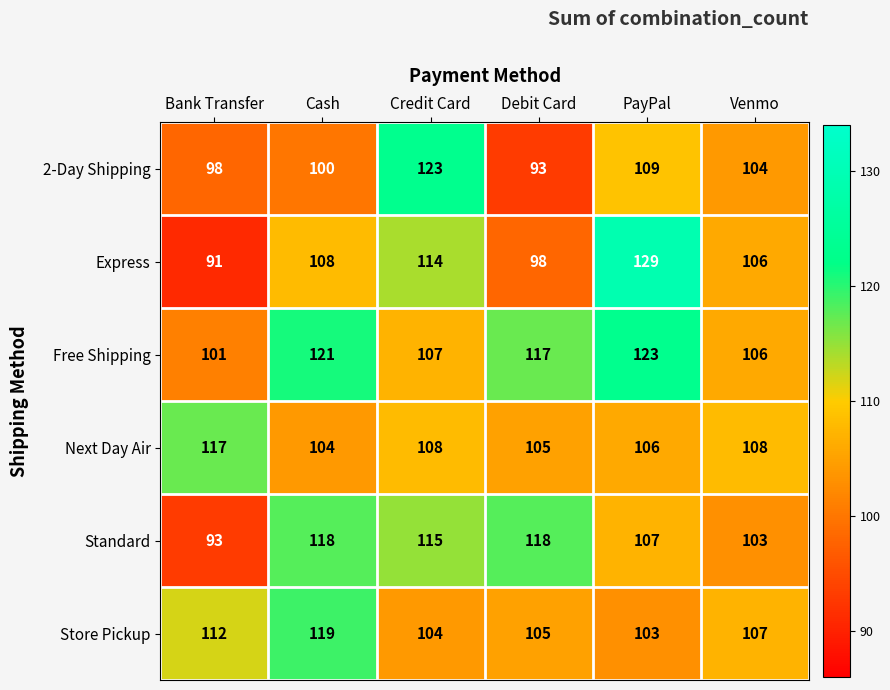

At which category is the sum across all series the highest?

PayPal